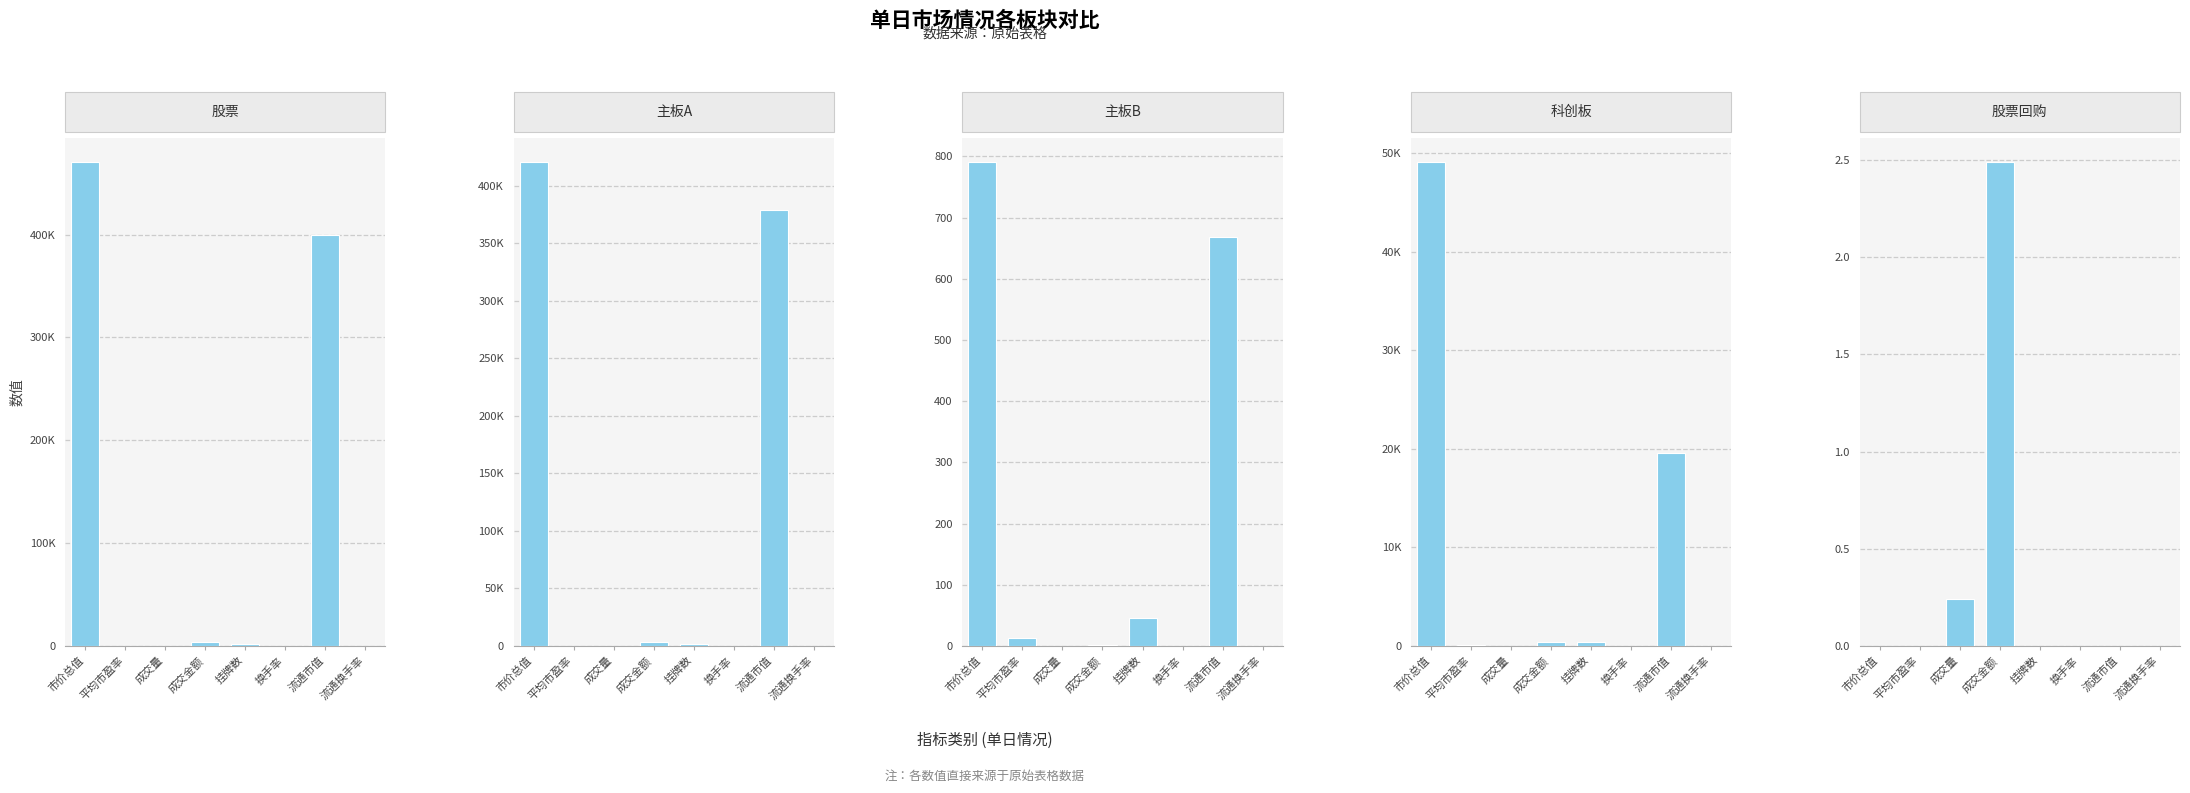

Reading right to left, transcribe all the data shown in this chart.

股票: 流通换手率=1.0	流通市值=399413.3	换手率=0.9	挂牌数=2111.0	成交金额=4065.9	成交量=350.5	平均市盈率=16.2	市价总值=470857.2
主板A: 流通换手率=1.0	流通市值=379170.9	换手率=0.9	挂牌数=1663.0	成交金额=3687.9	成交量=341.2	平均市盈率=15.1	市价总值=420949.8
主板B: 流通换手率=0.1	流通市值=668.1	换手率=0.1	挂牌数=46.0	成交金额=1.0	成交量=0.2	平均市盈率=13.1	市价总值=791.3
科创板: 流通换手率=1.9	流通市值=19574.3	换手率=0.8	挂牌数=402.0	成交金额=377.0	成交量=9.0	平均市盈率=59.3	市价总值=49116.2
股票回购: 流通换手率=0.0	流通市值=0.0	换手率=0.0	挂牌数=0.0	成交金额=2.5	成交量=0.2	平均市盈率=0.0	市价总值=0.0